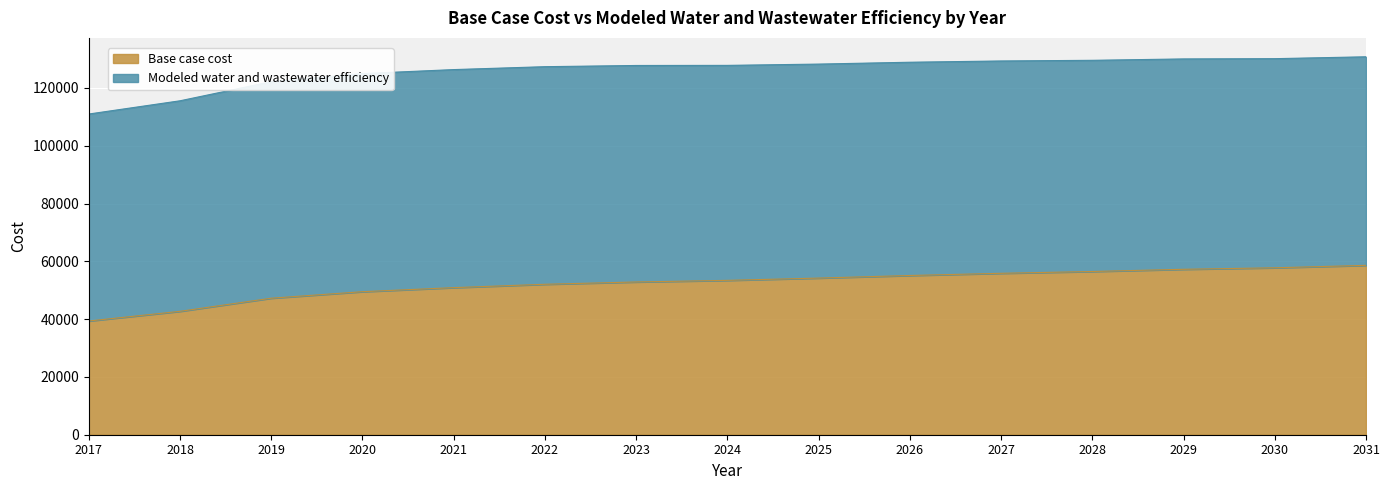

Does the chart display data point markers on the line(s)?

No